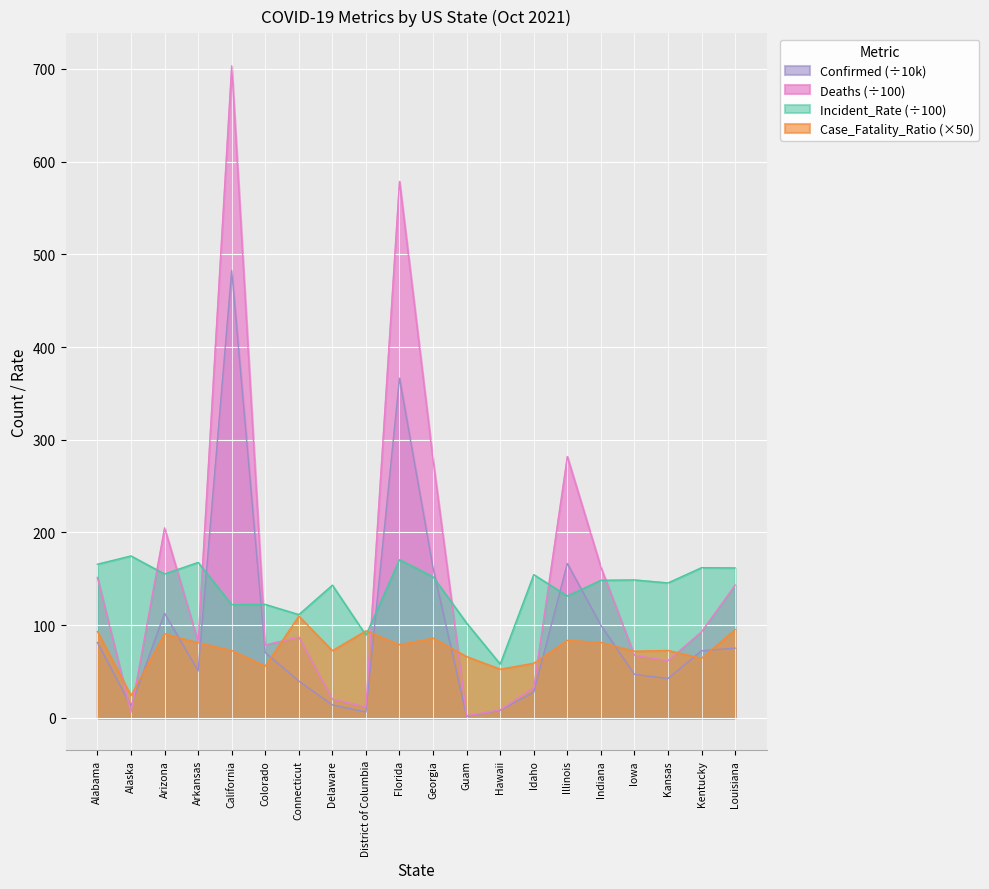

What is the sum of the Deaths values at Arizona and Hawaii?

213.5